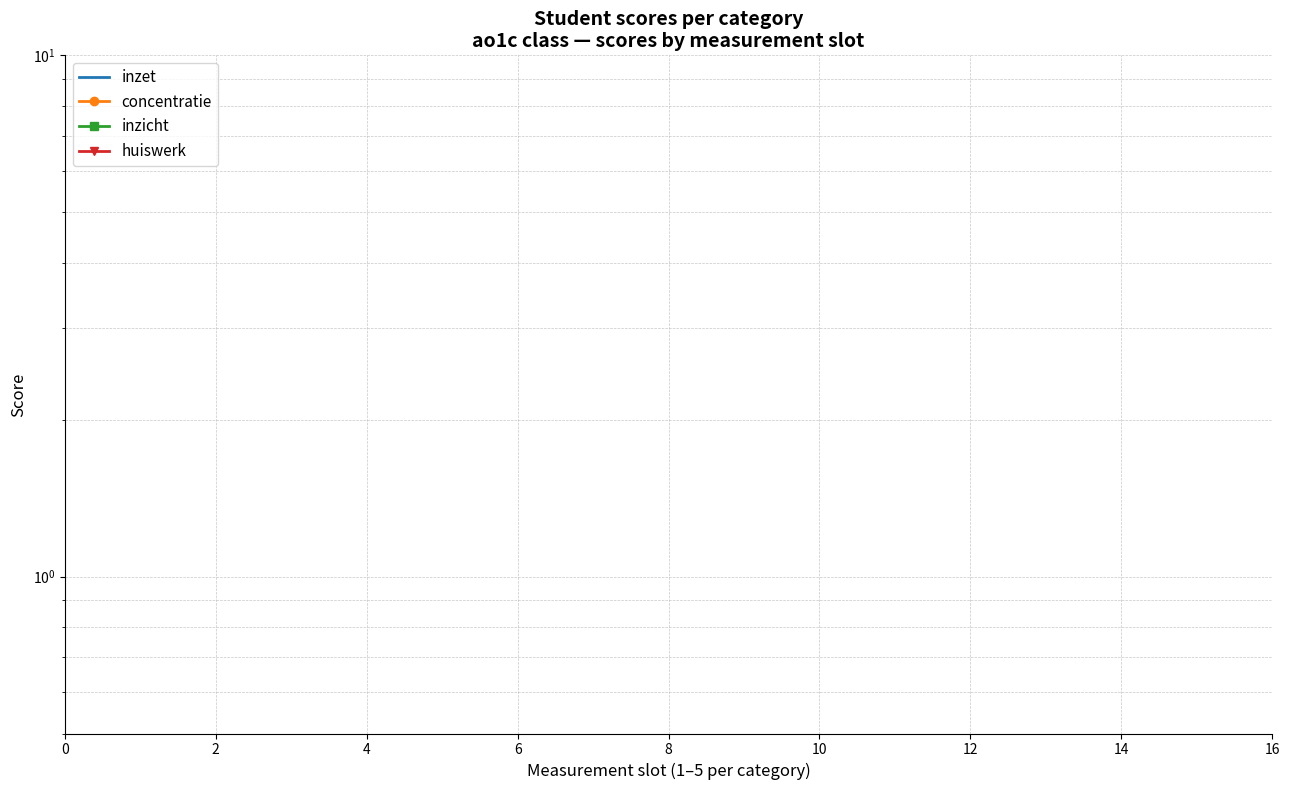

List the series in order of their overall mean, highest first.

huiswerk, inzicht, concentratie, inzet